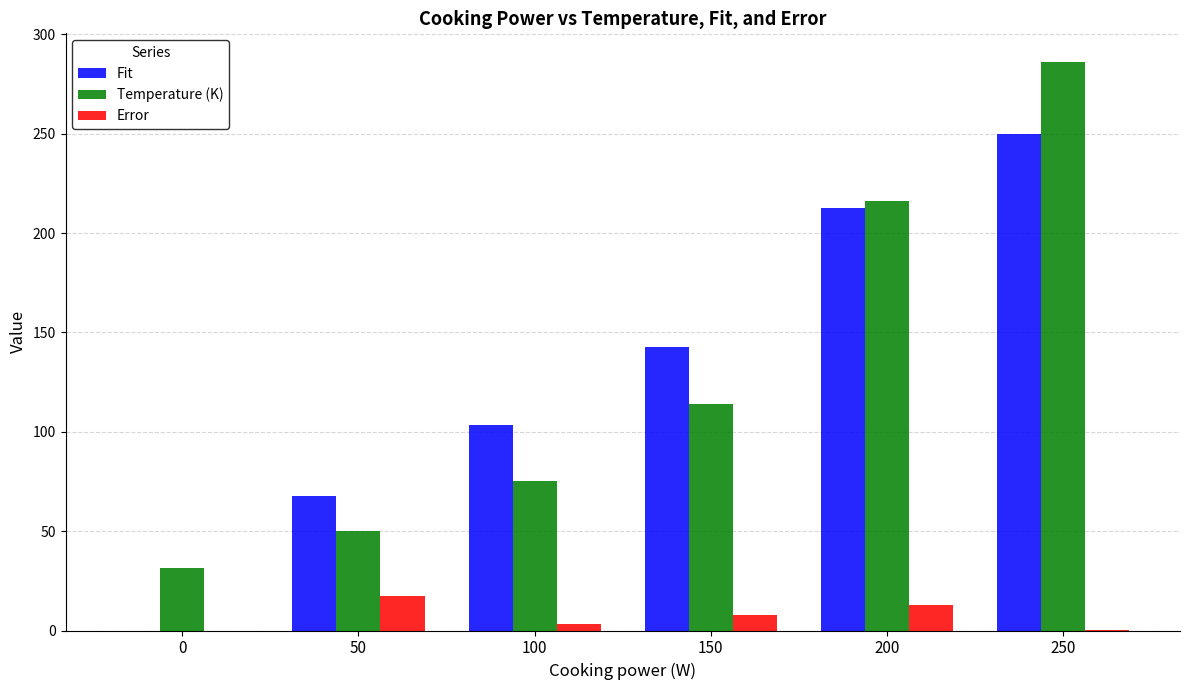

At which label is Temperature (K) closest to 158?

150